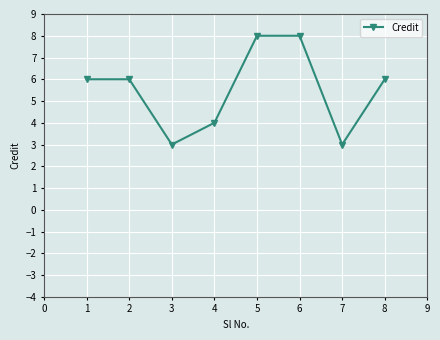

What is the value of the 5th point from the left?

8